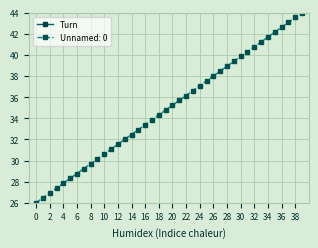

Does the chart have visible grid lines?

Yes